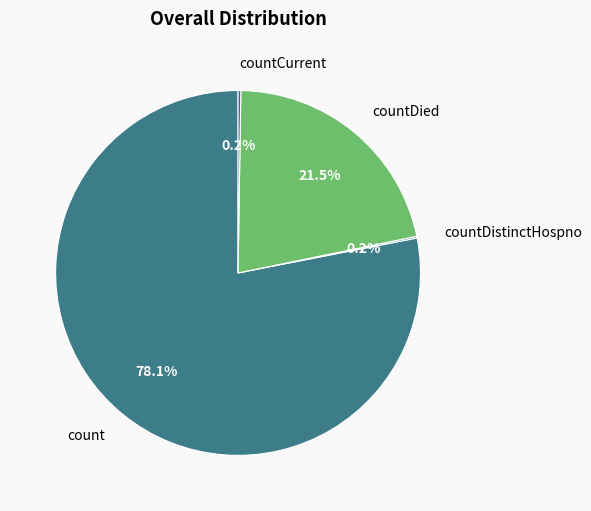

True or false: count accounts for 78% of the total.

True